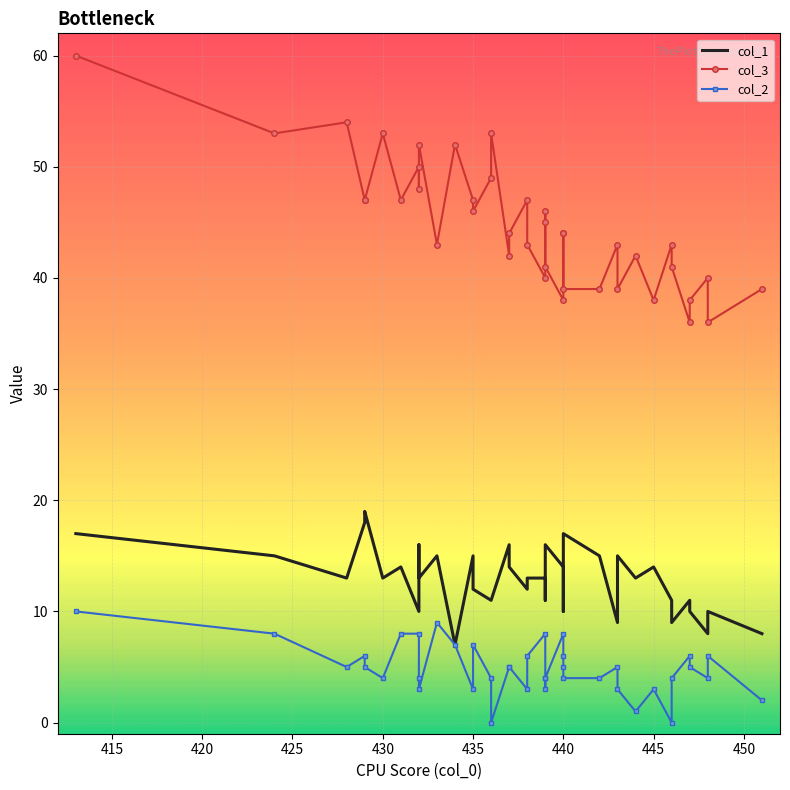

At how many categories does at least one series exceed 53?

2